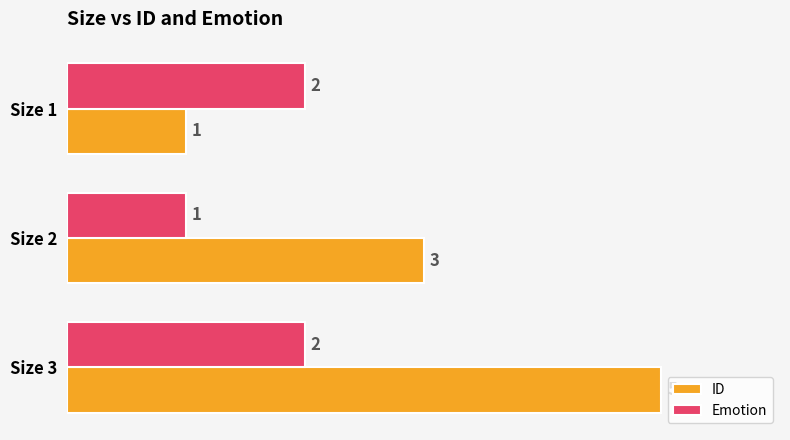

At which label is ID closest to 3?

Size 2